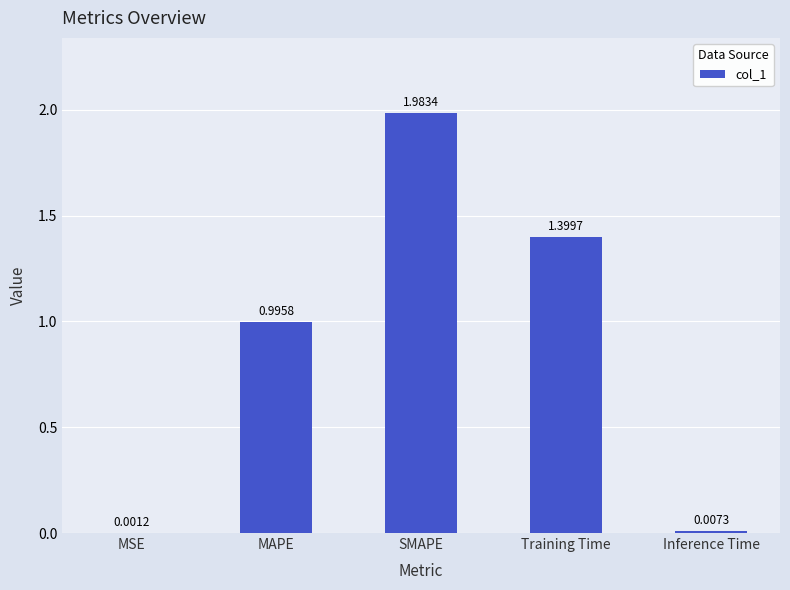

Are the bars horizontal?

No